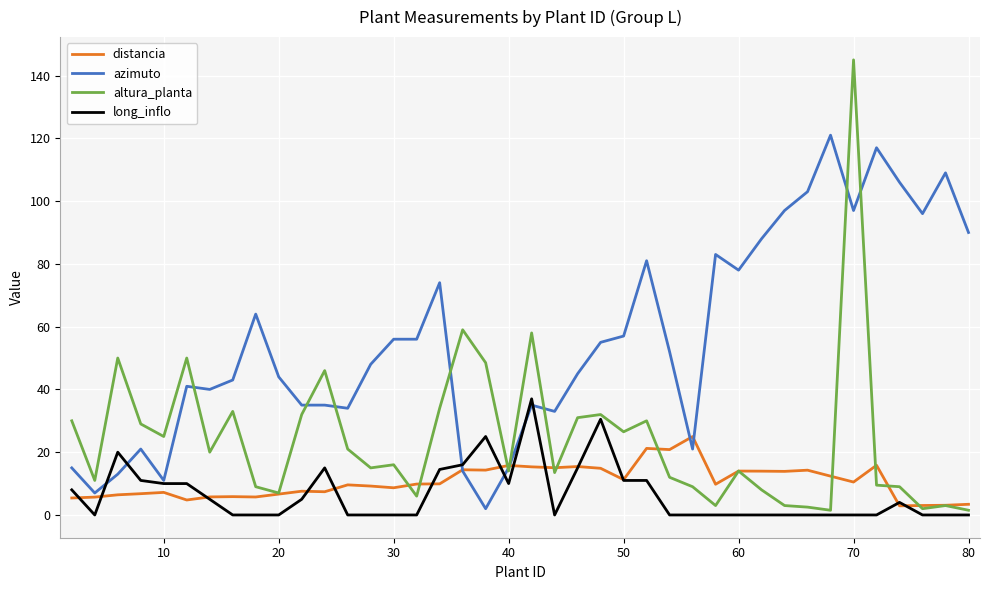

In altura_planta, how many points are higher than both neighbors (excluding endpoints)?

12